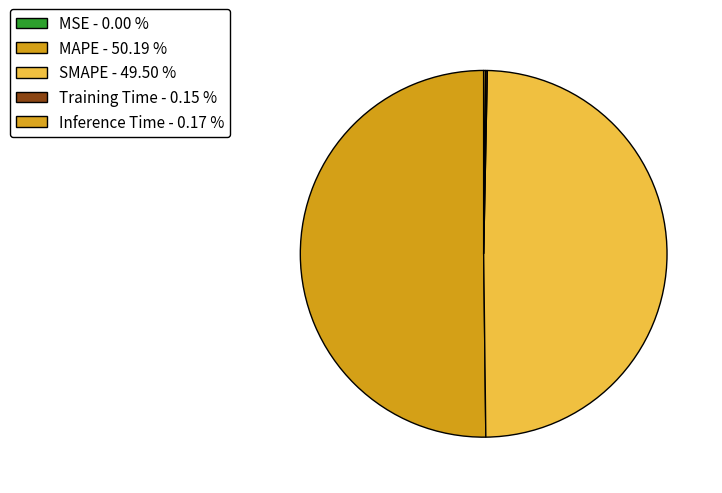

True or false: MSE accounts for 0% of the total.

True